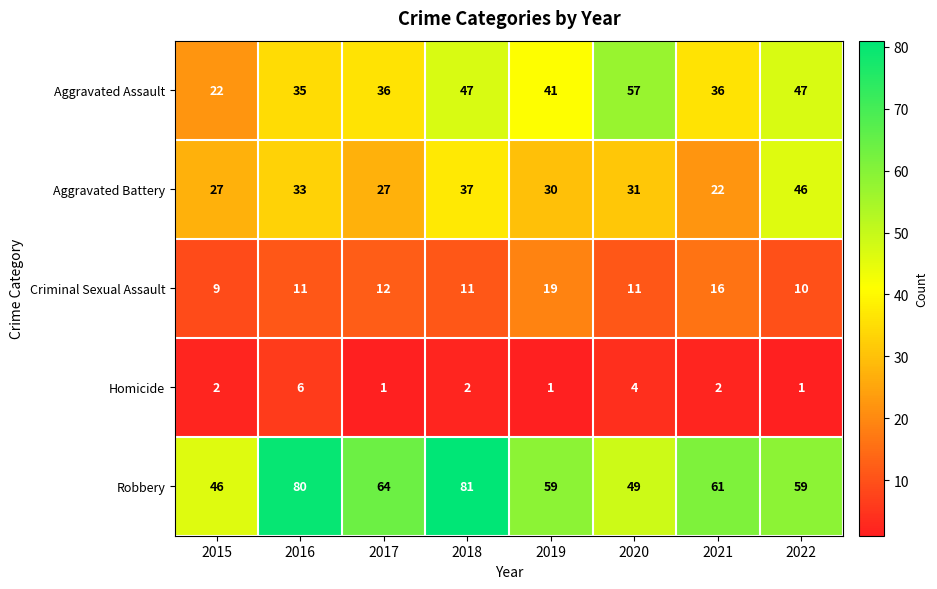

What is the sum of the Robbery values at 2017 and 2018?

145